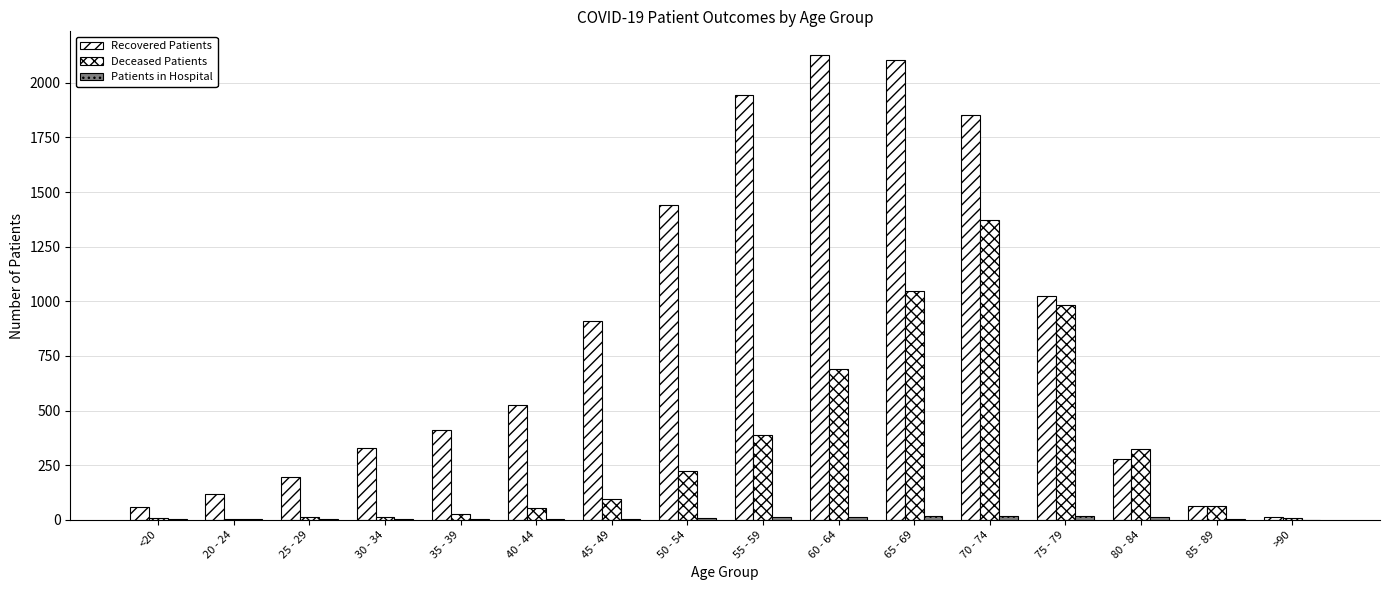

At which category does the chart reach its minimum across all series?

>90